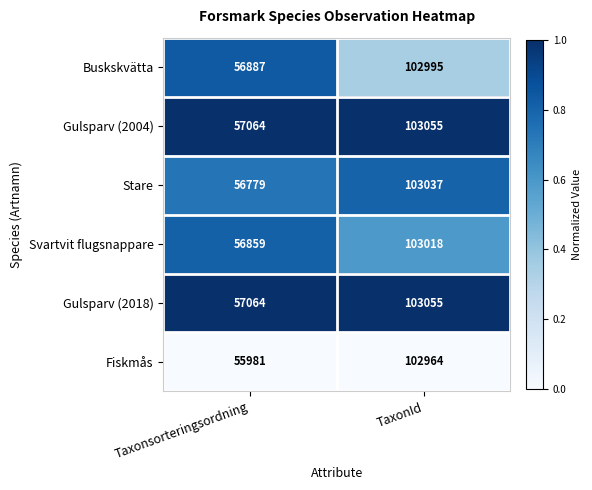

What is the difference between the highest and lowest values at Taxonsorteringsordning?

1083